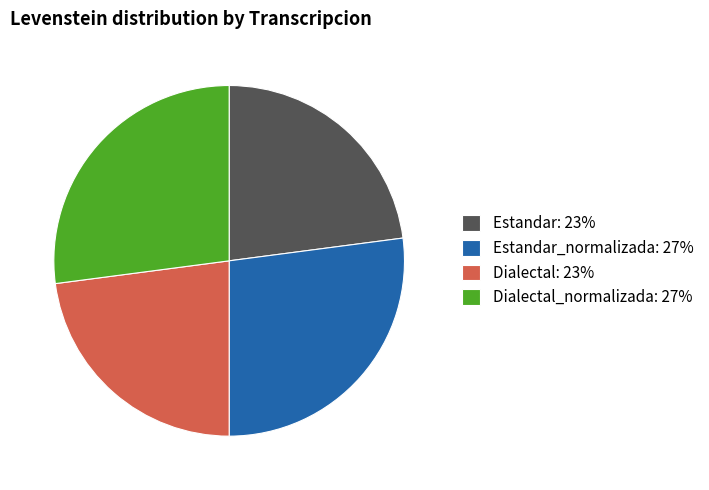

Is Dialectal: 23% the majority of the pie?

No